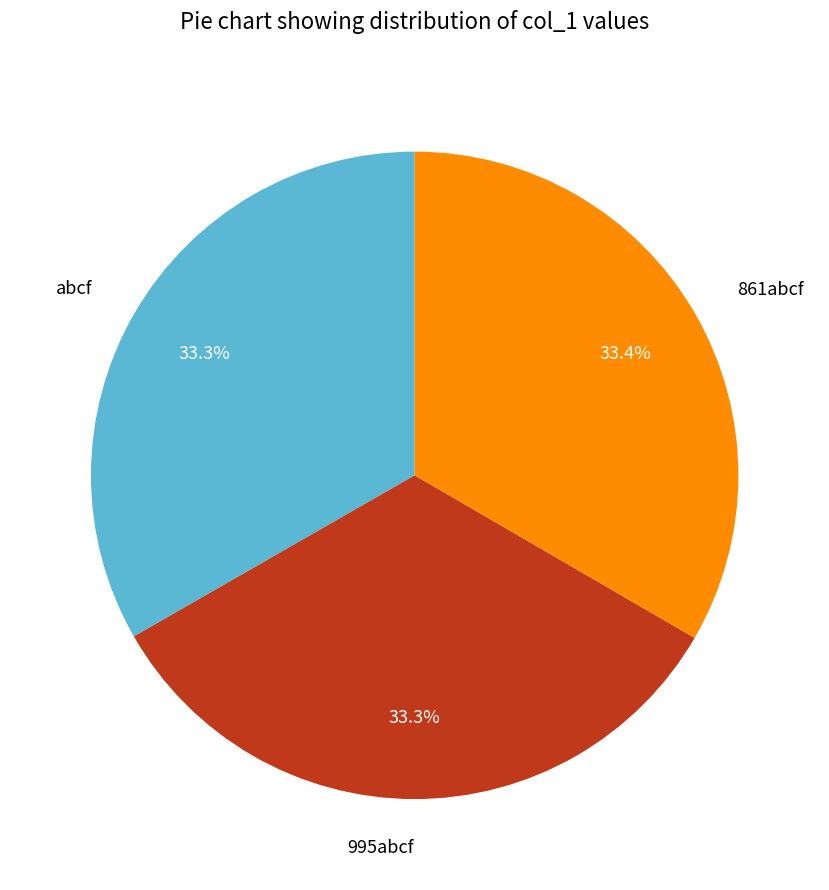

To the nearest percent, what percentage of the pie is abcf?

33%